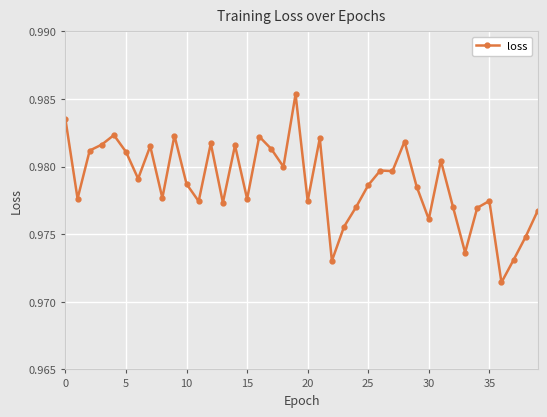

Count the values in the range 0 to 1.

40